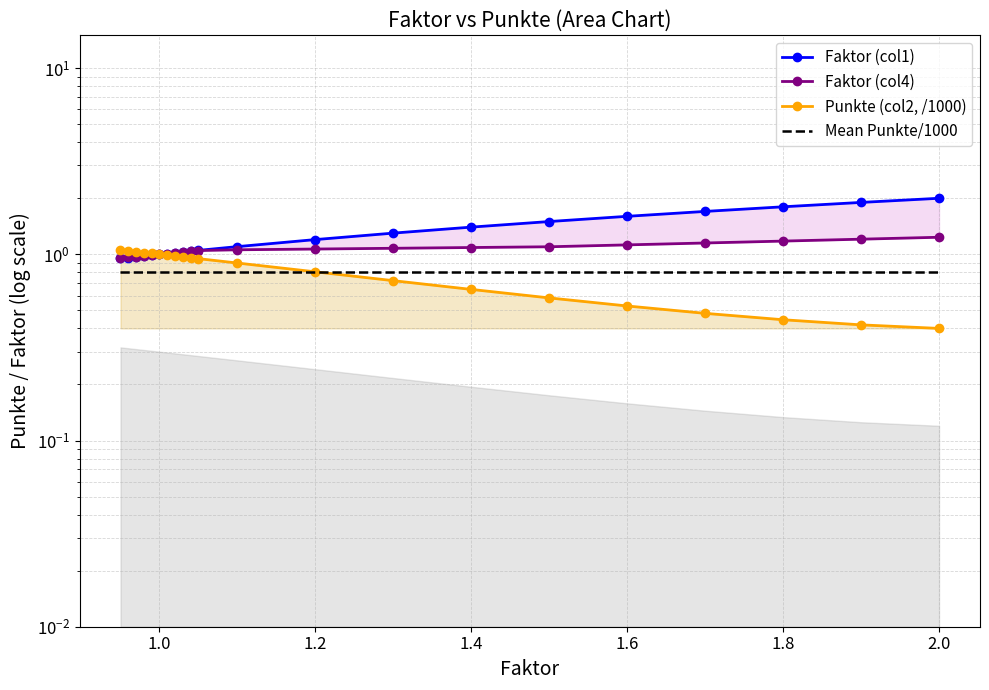

True or false: Mean Punkte/1000 has a value of 0.2 at 1.0.

False